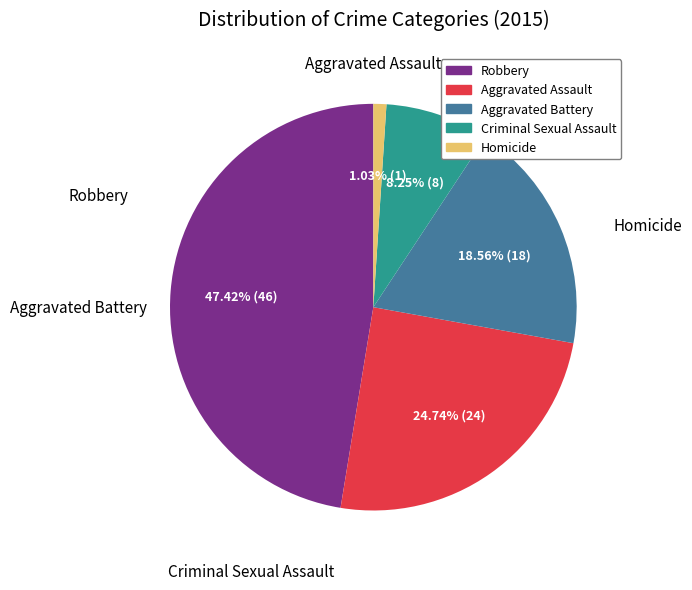

What portion of the pie excludes Aggravated Battery?

81.4%